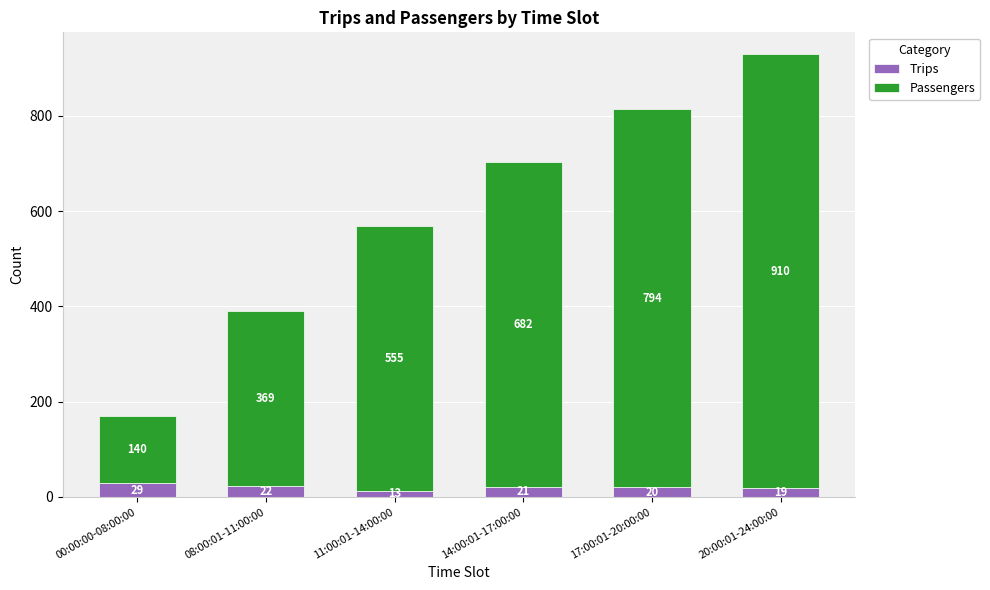

How many data points does each series have?

6